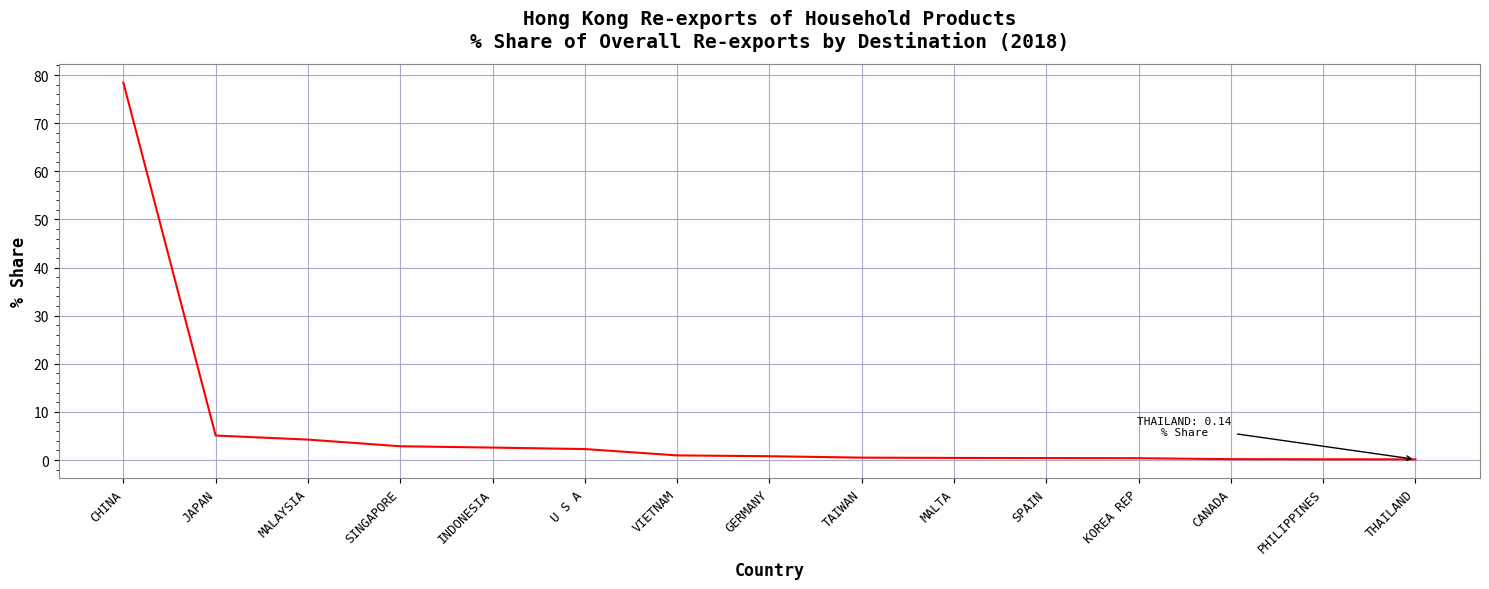

Is it true that the value at CHINA is 17.7?

False